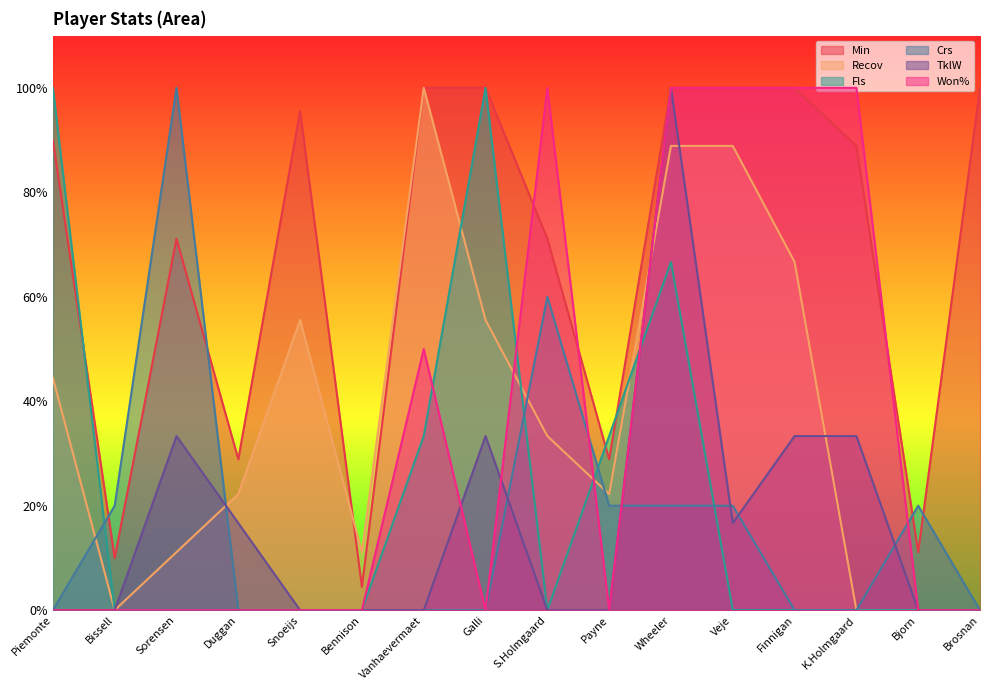

True or false: Won% has more than 1 points higher than both neighbors.

True